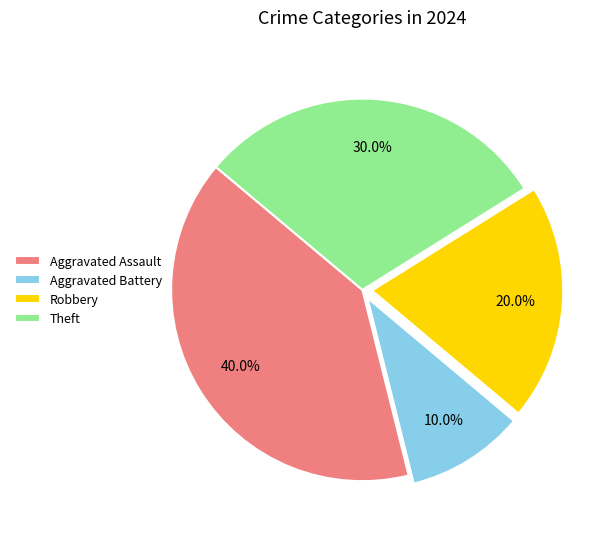

To the nearest percent, what portion does Robbery represent?

20%